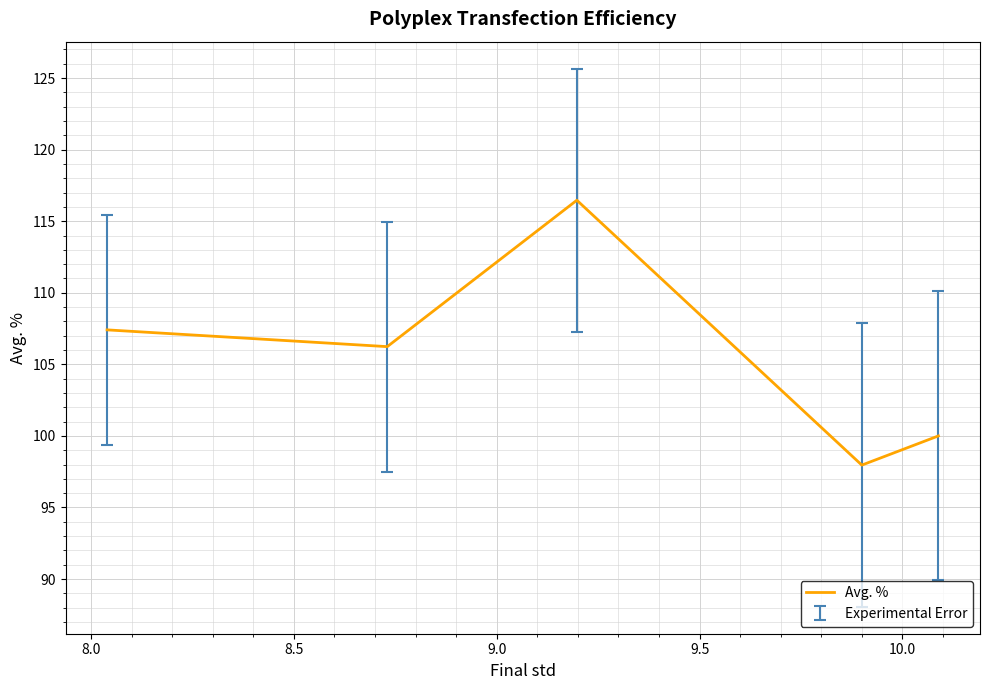

What is the maximum value shown in the chart?

116.5